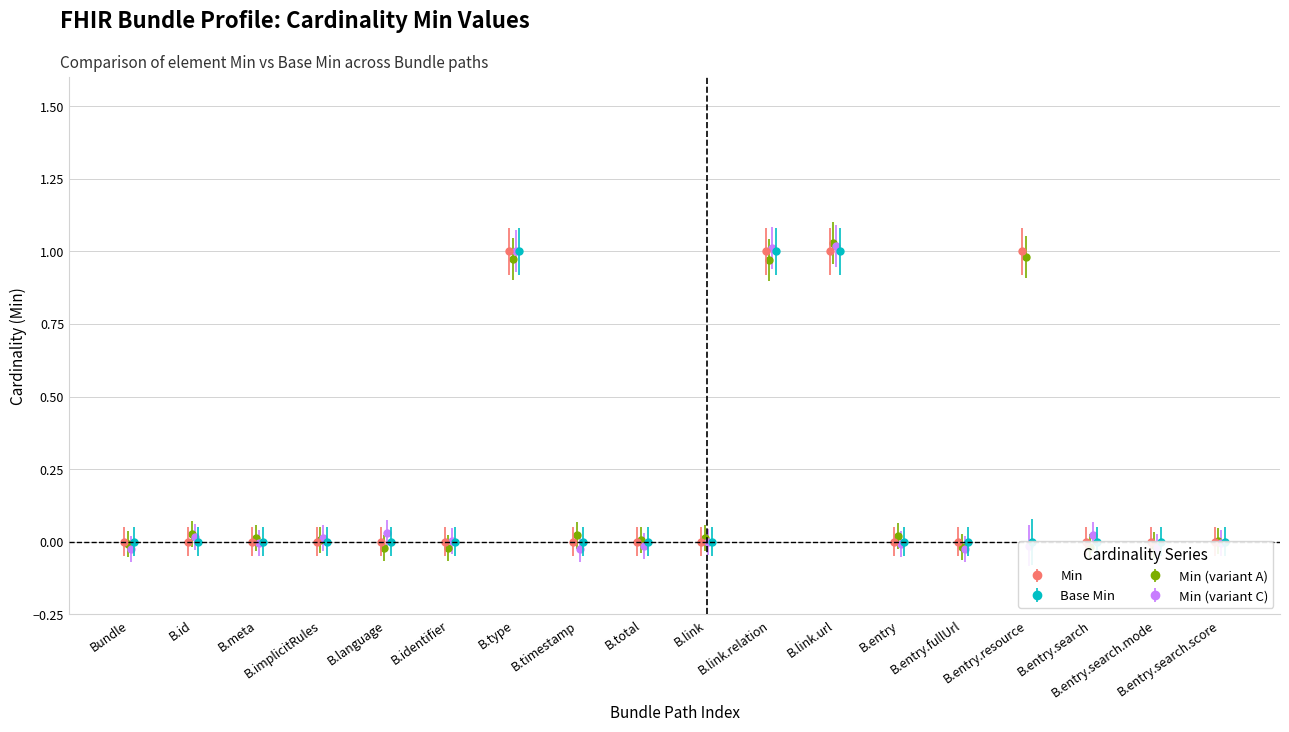

What is the sum of all Min values?

4